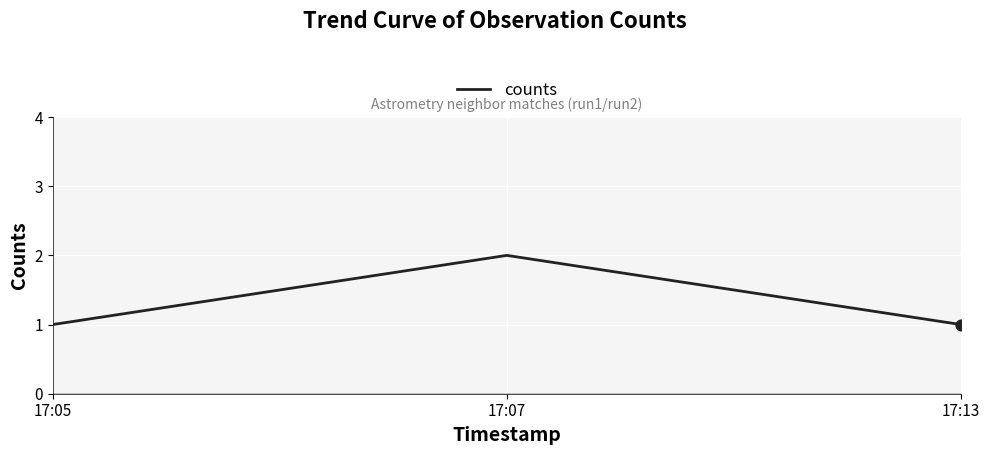

What is the change in value from 17:05 to 17:07?

+1